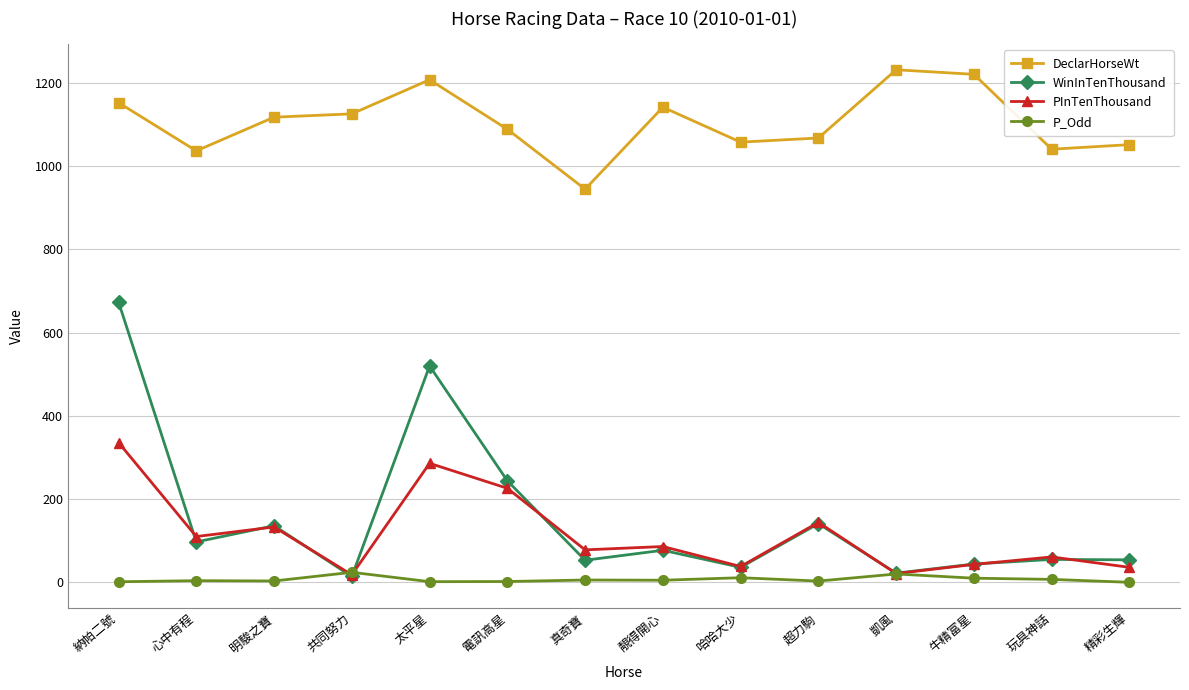

True or false: DeclarHorseWt and PInTenThousand intersect in this chart.

False